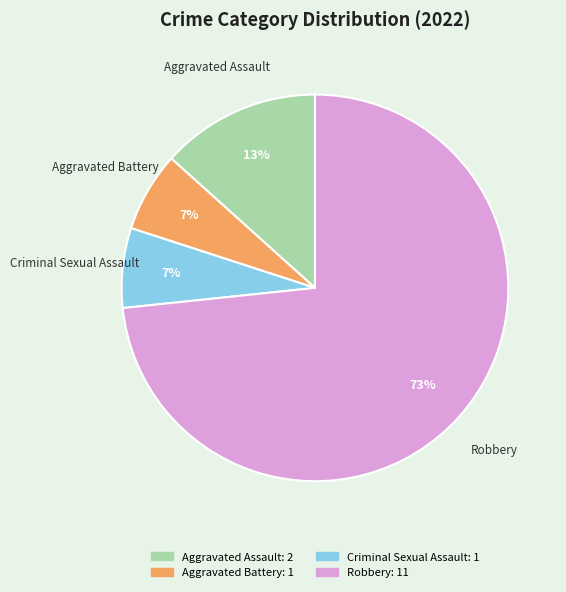

Which has a higher value, Aggravated Battery or Robbery?

Robbery